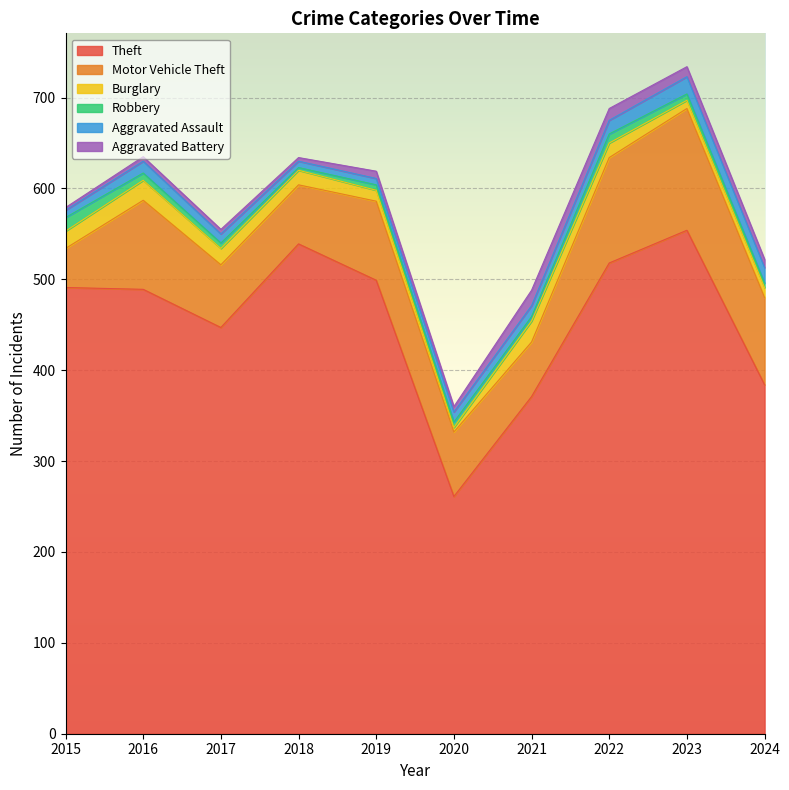

Is it true that Aggravated Assault equals 10 at 2017?

True